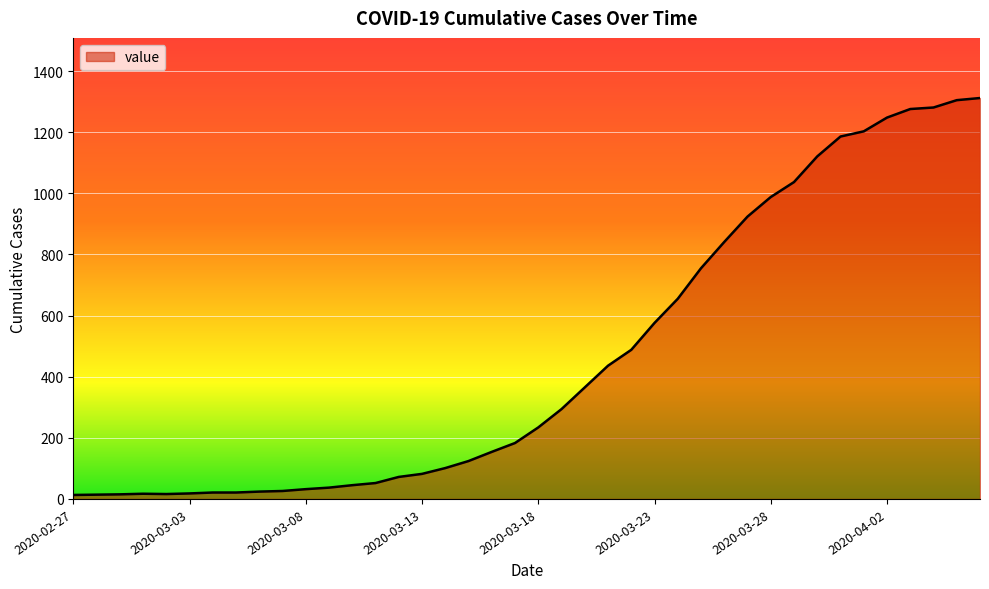

What is the difference between the maximum and minimum values?

1299